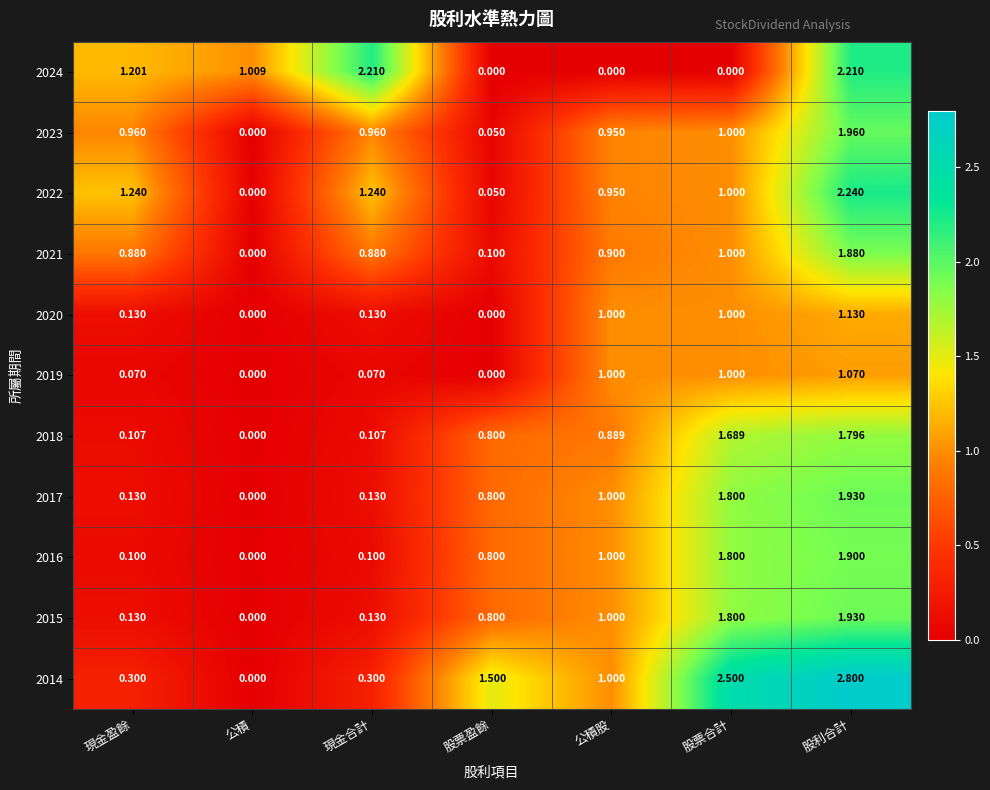

At which label is 2015 closest to 0?

公積